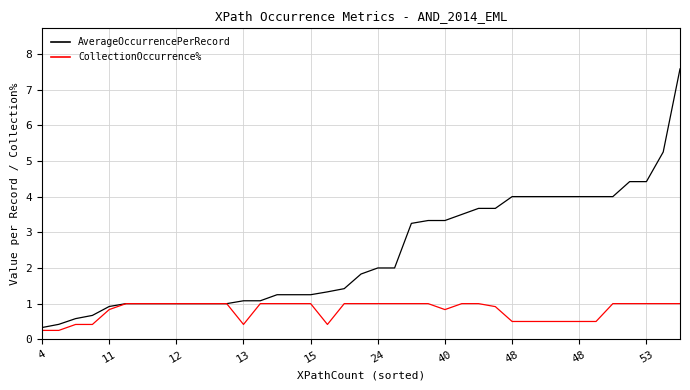

Does the chart display data point markers on the line(s)?

No